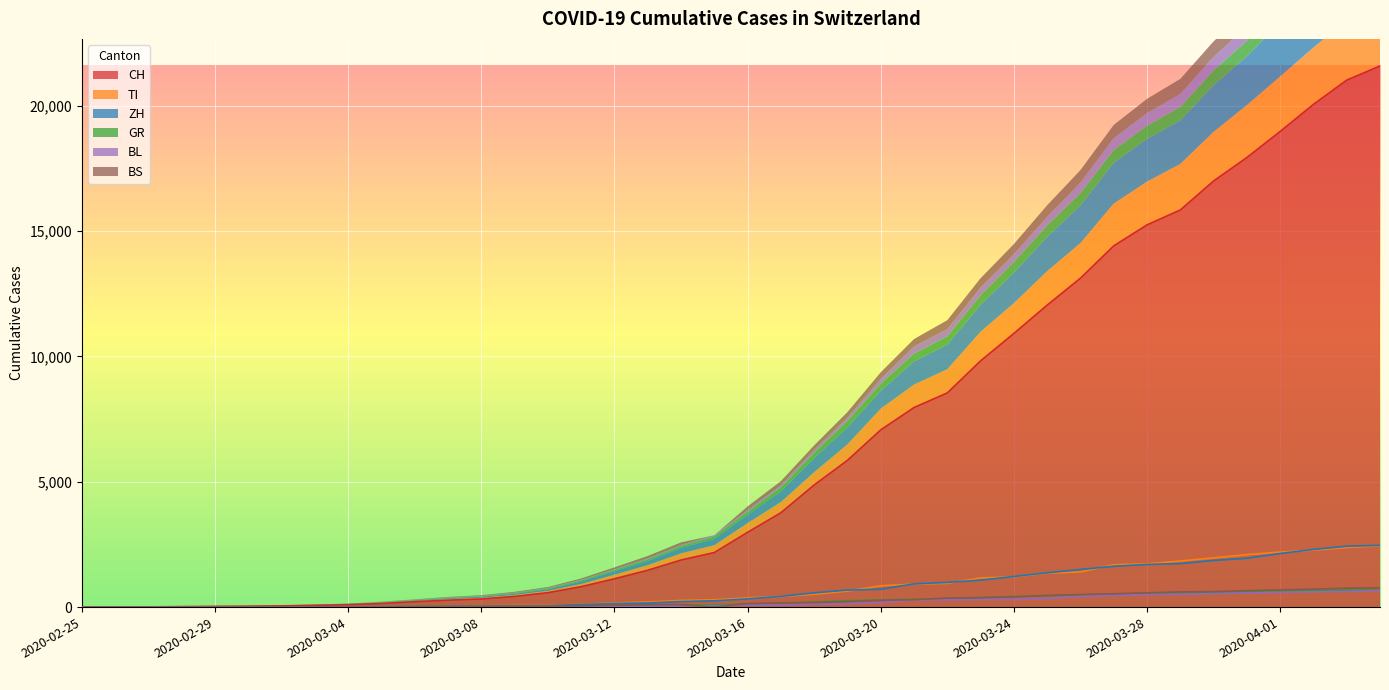

At which label is CH closest to 10791?

2020-03-24